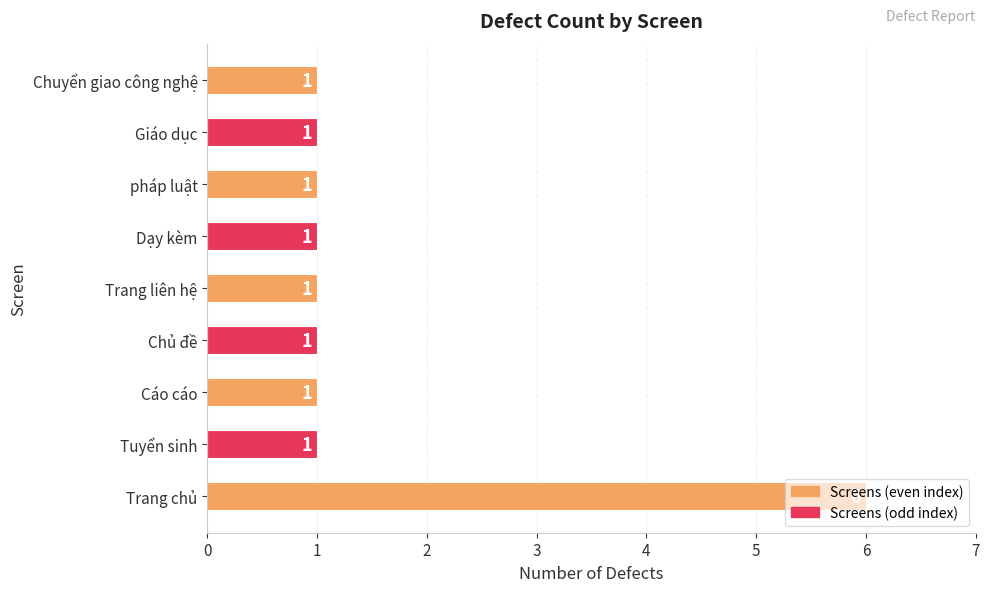

What is the maximum value shown in the chart?

6